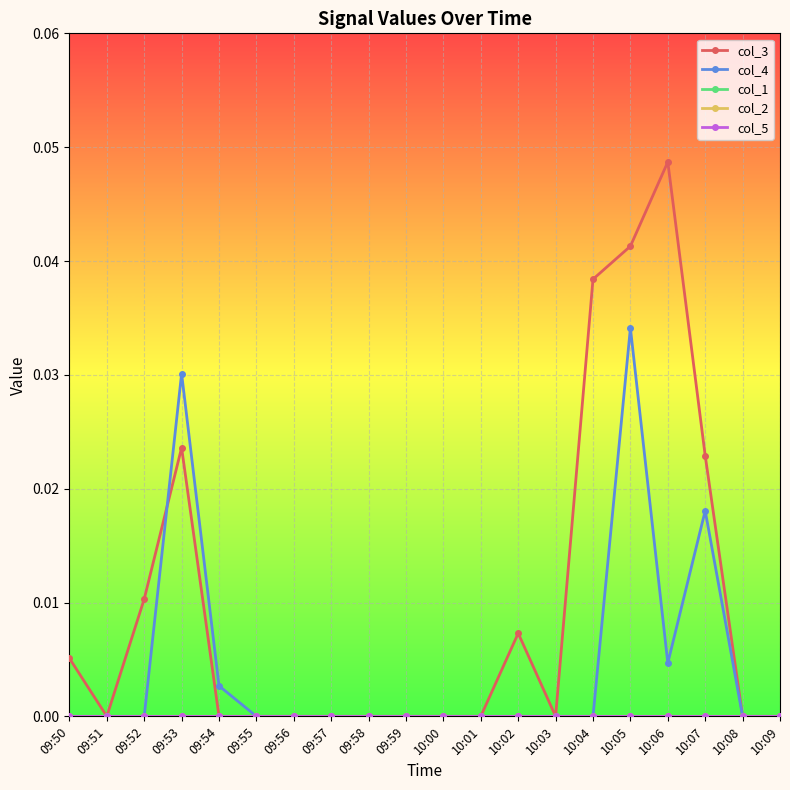

Does the chart have visible grid lines?

Yes